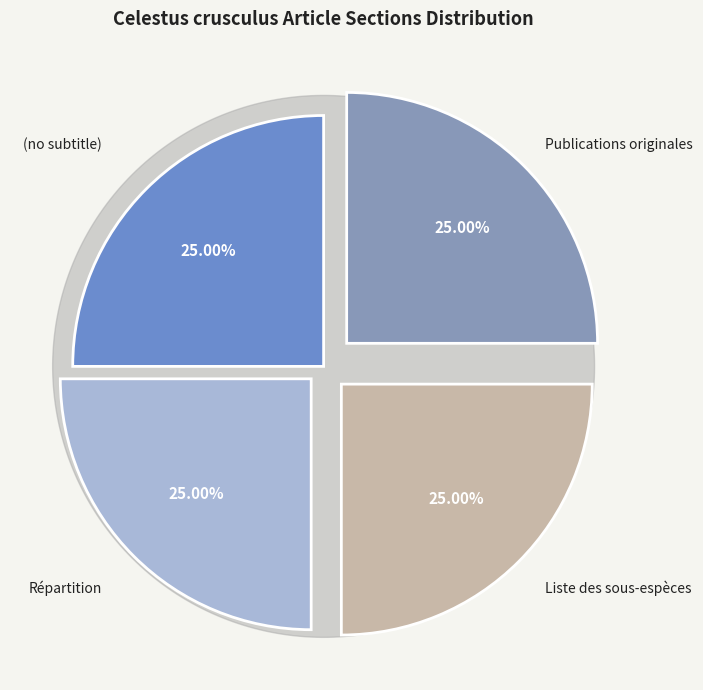

Which slice is the smallest?

(no subtitle)